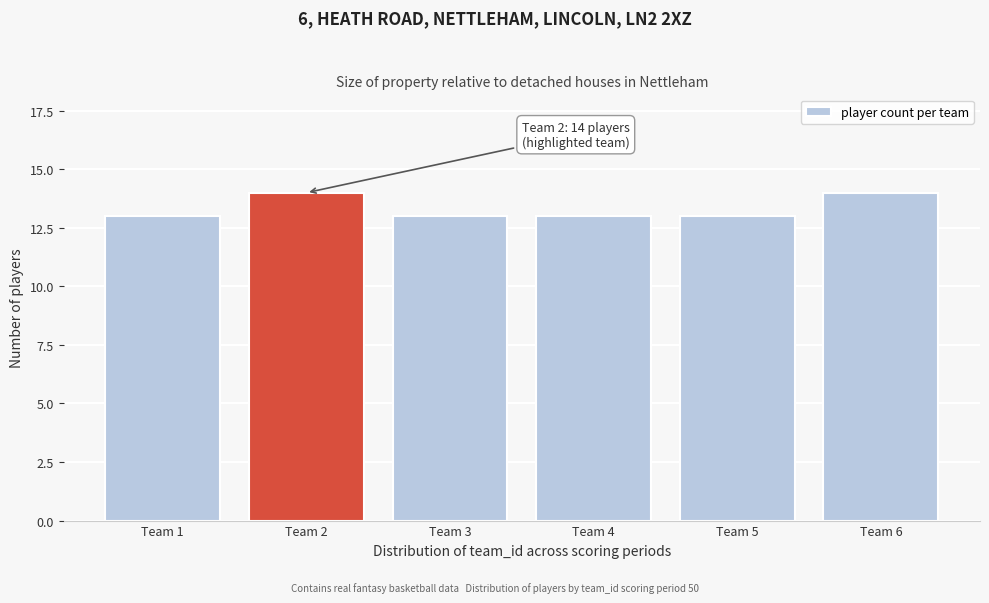

Reading left to right, transcribe all the data shown in this chart.

Team 1=13	Team 2=14	Team 3=13	Team 4=13	Team 5=13	Team 6=14